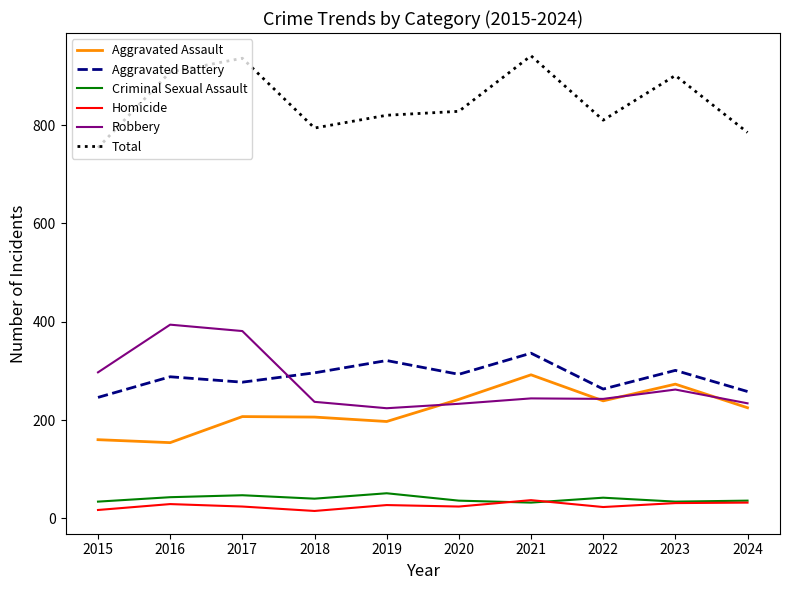

Which series has the largest total across all categories?

Total